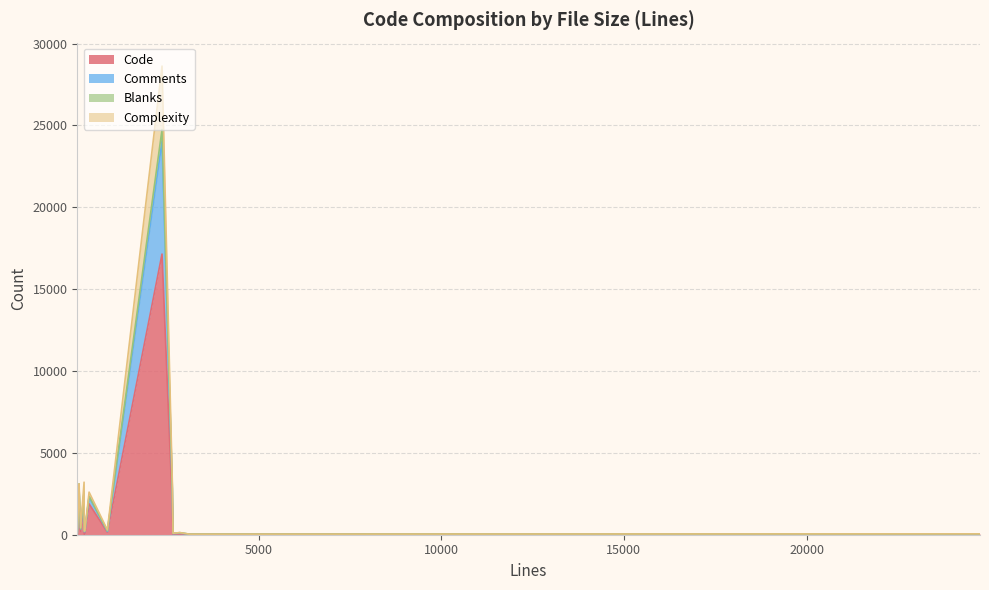

Which category has the highest value in the Code series?

2356